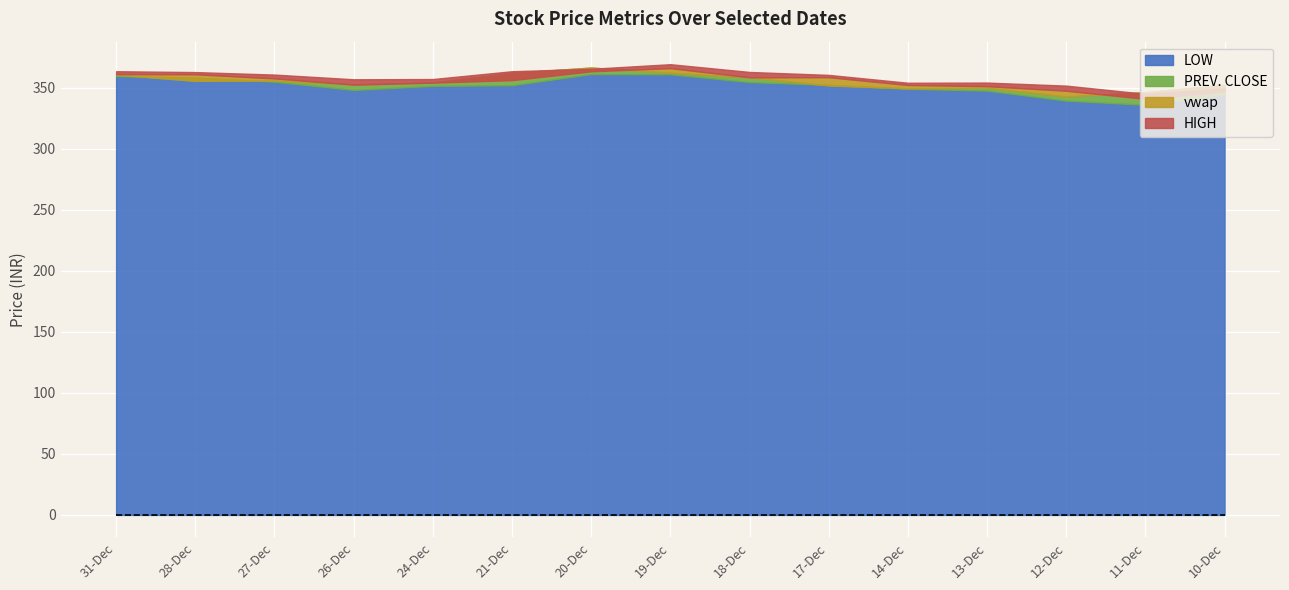

How many lines are shown in the chart?

4